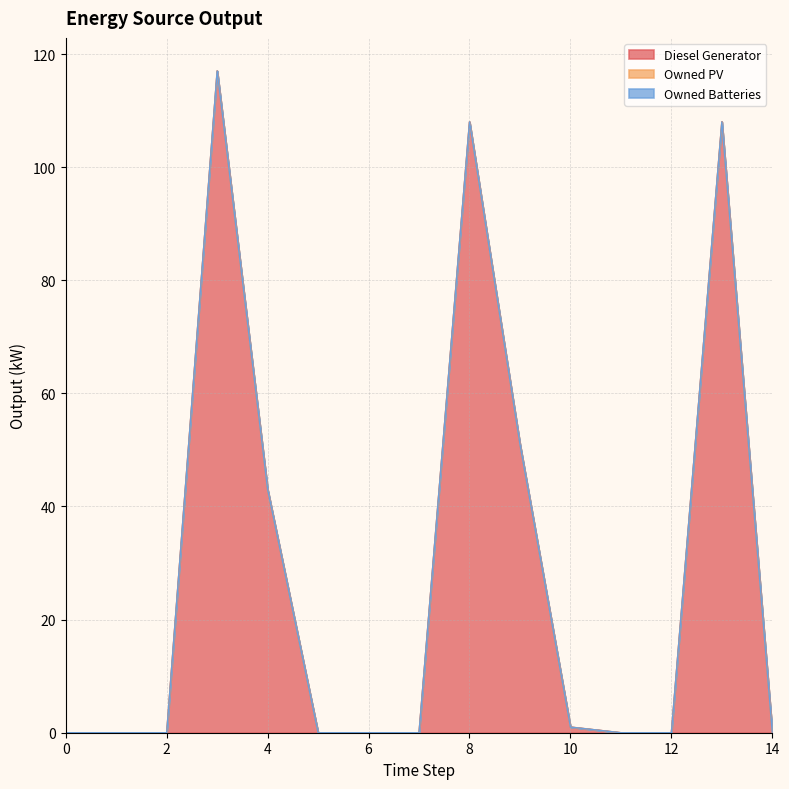

Reading left to right, extract all data points from this chart.

Diesel Generator: 0	0	0	117	43	0	0	0	108	51	1	0	0	108	0
Owned PV: 0	0	0	0	0	0	0	0	0	0	0	0	0	0	0
Owned Batteries: 0	0	0	0	0	0	0	0	0	0	0	0	0	0	0